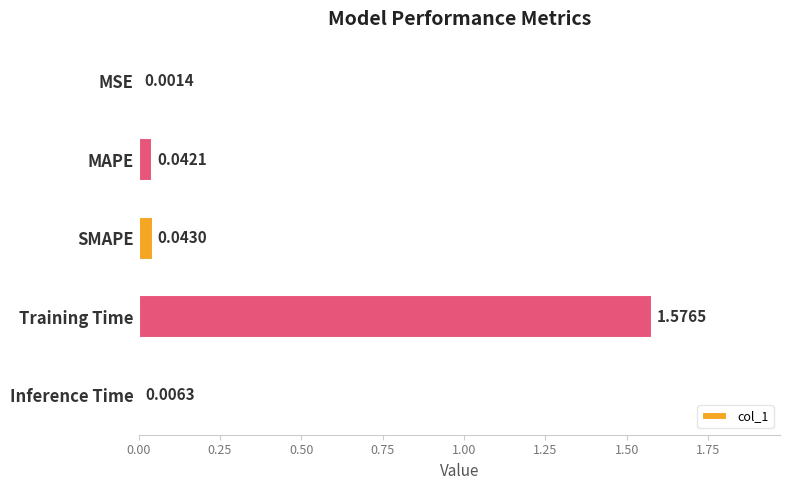

At which category does the chart reach its peak across all series?

Training Time